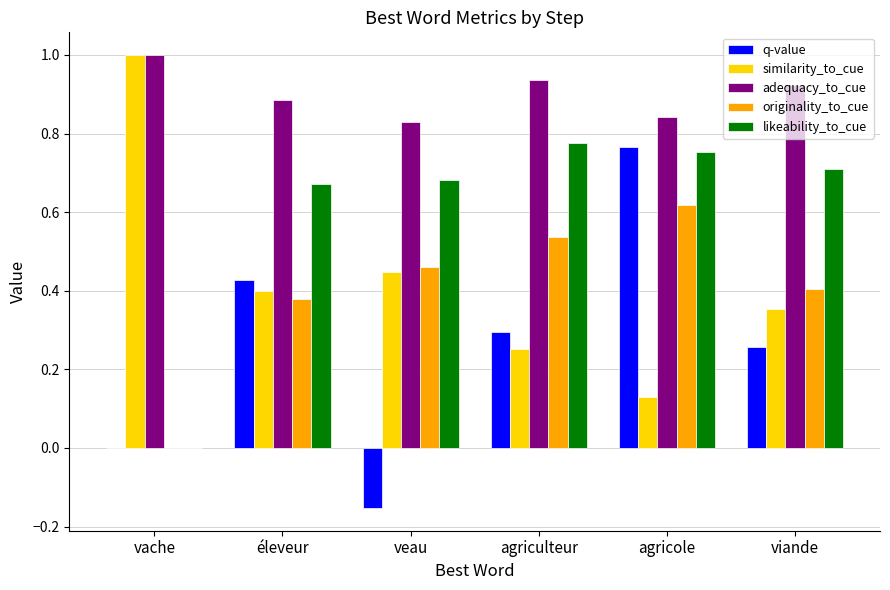

The value of similarity_to_cue at viande is 0.4. True or false?

True